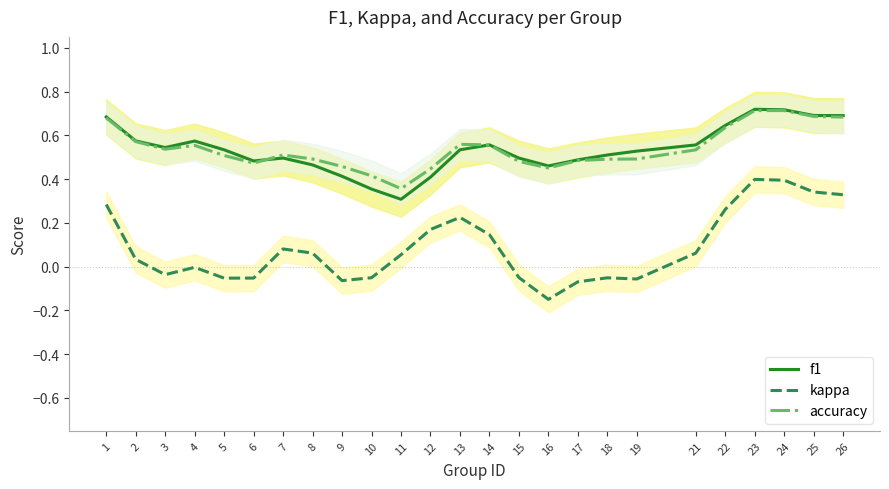

What is the difference between the highest and lowest values at 19?

0.6